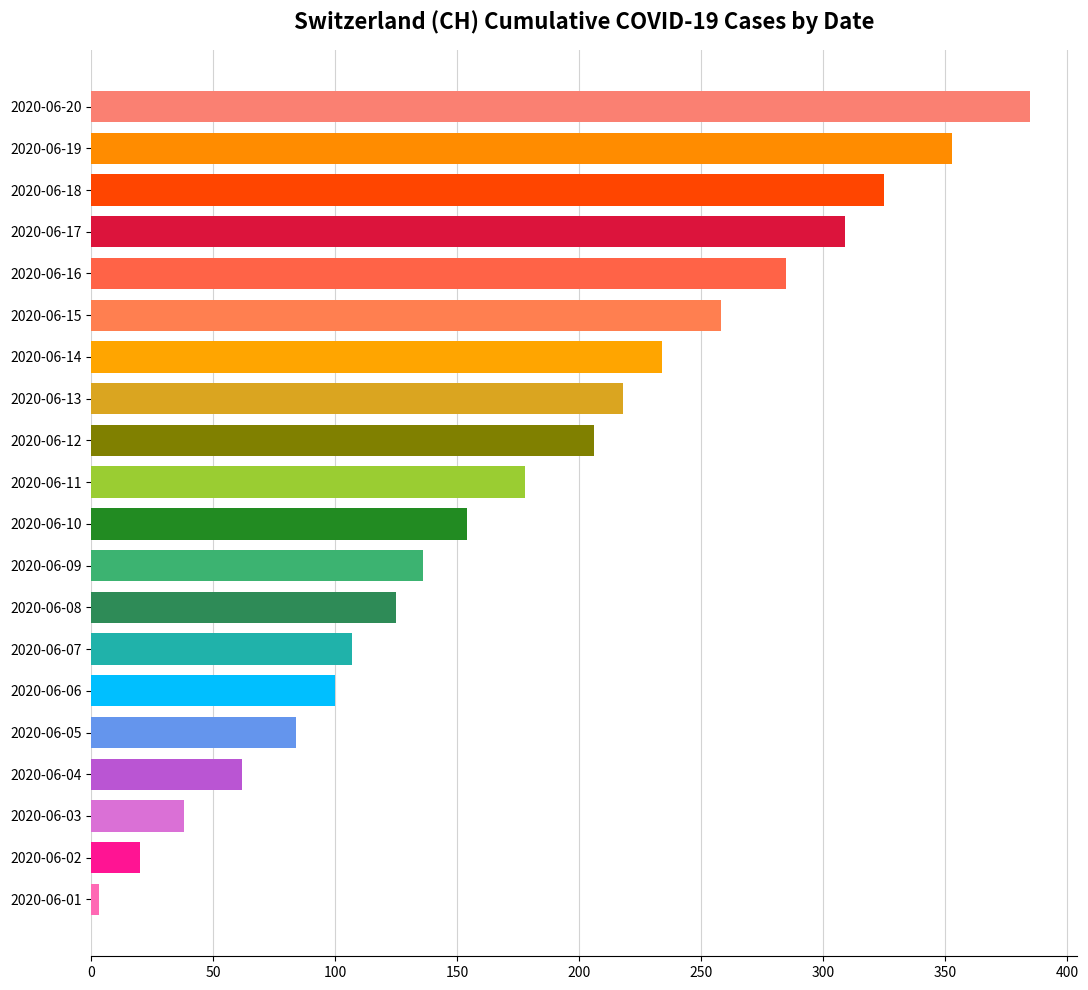

What is the ratio of the value at 2020-06-15 to the value at 2020-06-09?

1.9